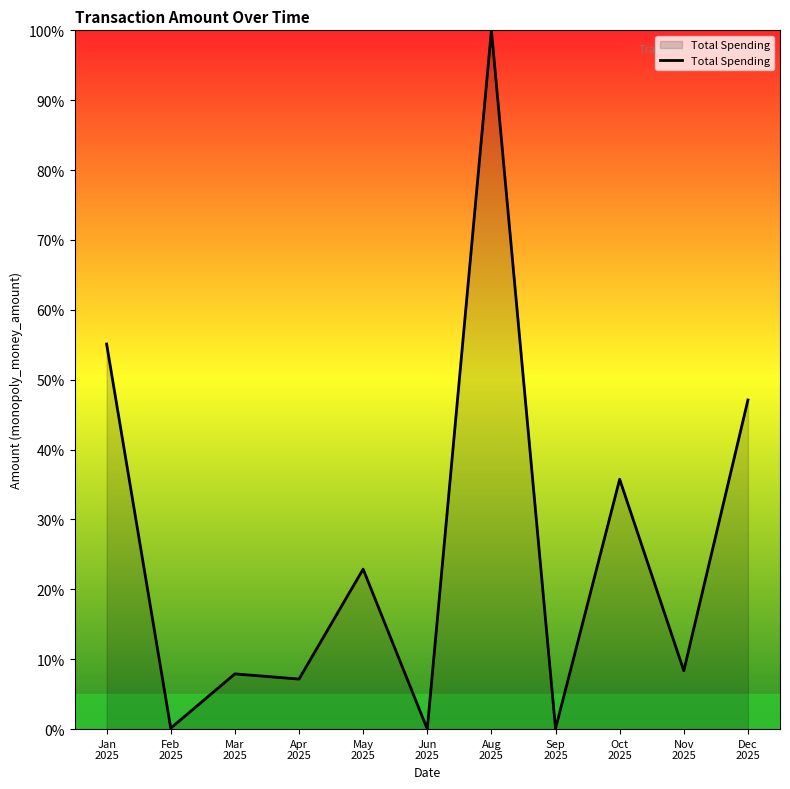

Does the chart display data point markers on the line(s)?

No